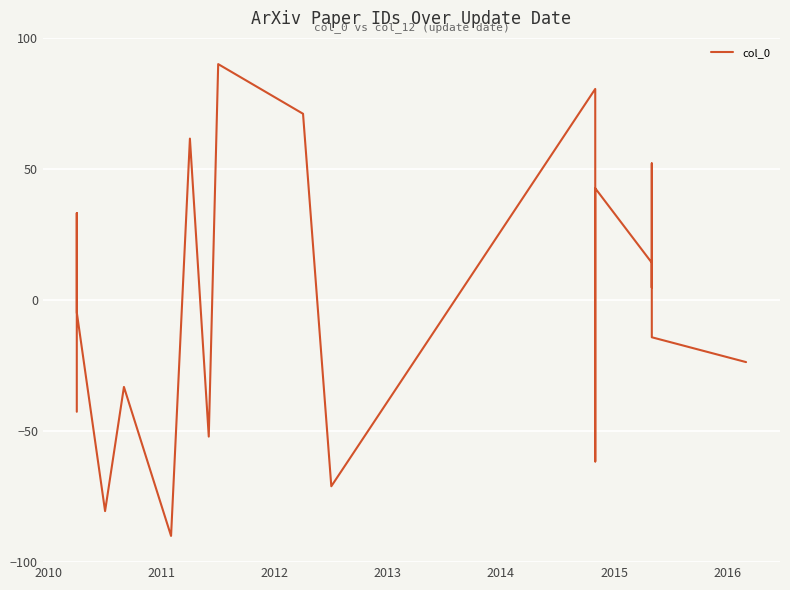

How many lines are shown in the chart?

1